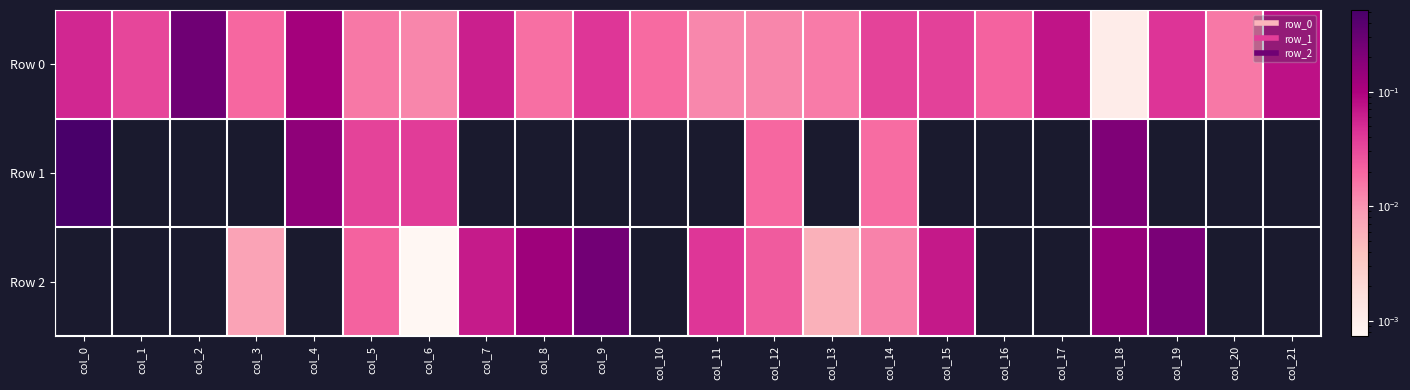

Which has a higher value, col_1 or col_13?

col_1